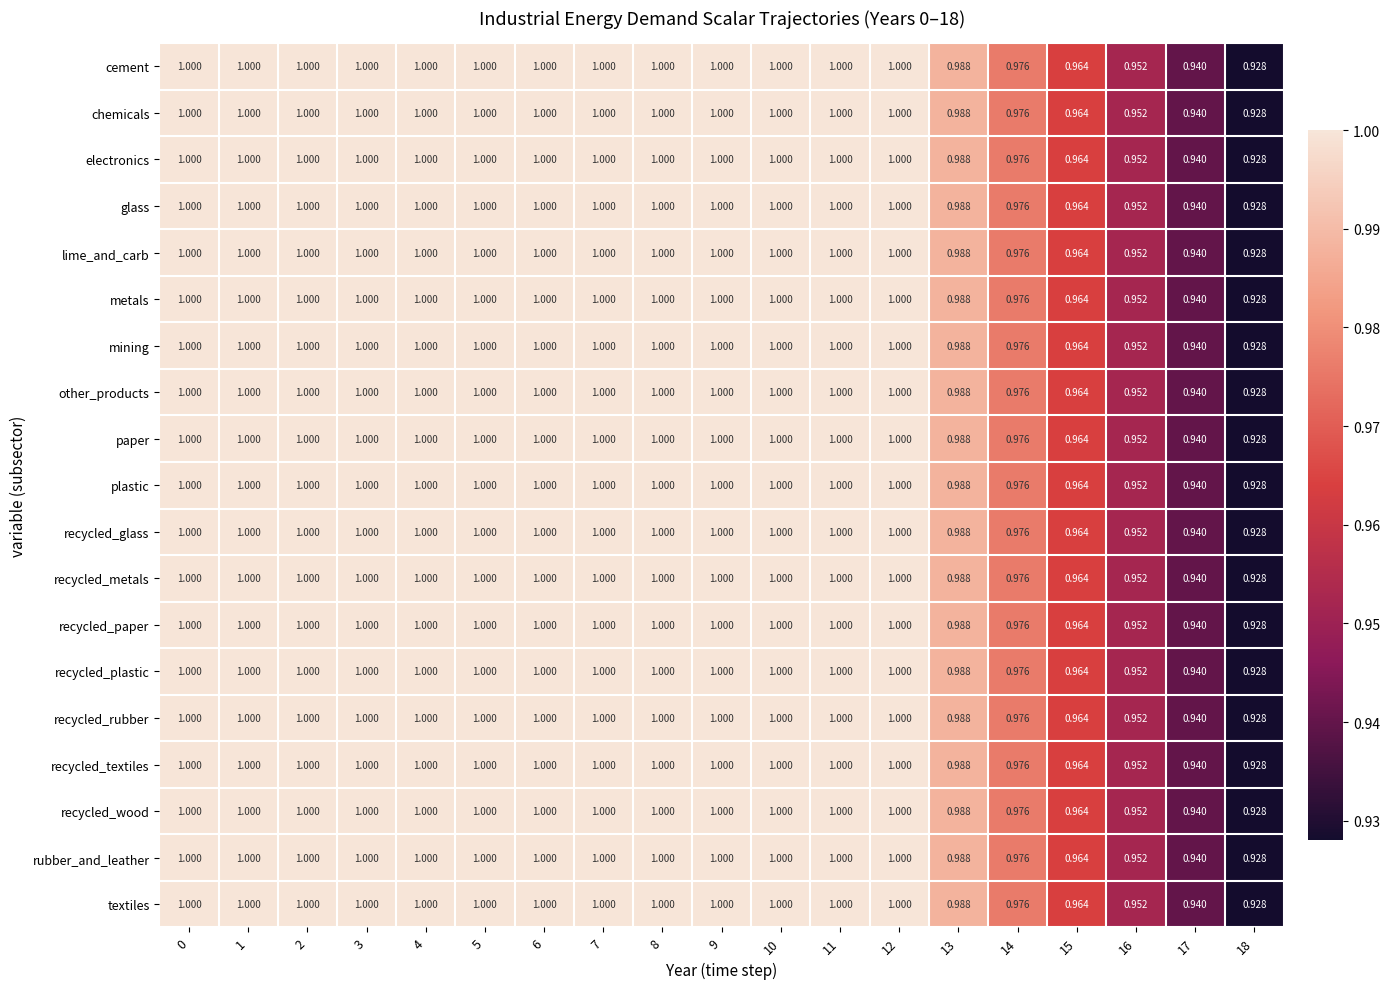

Which series has the largest range (max minus min)?

cement